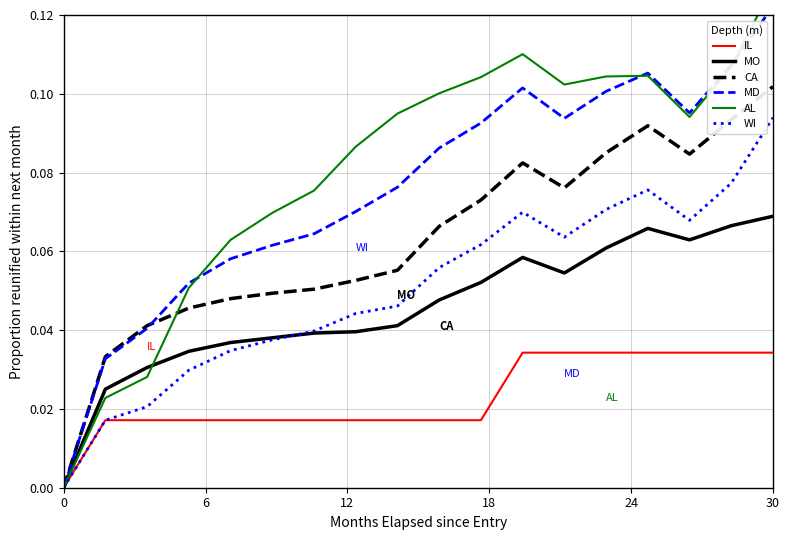

What is the difference between the highest and lowest values at 15?

0.1